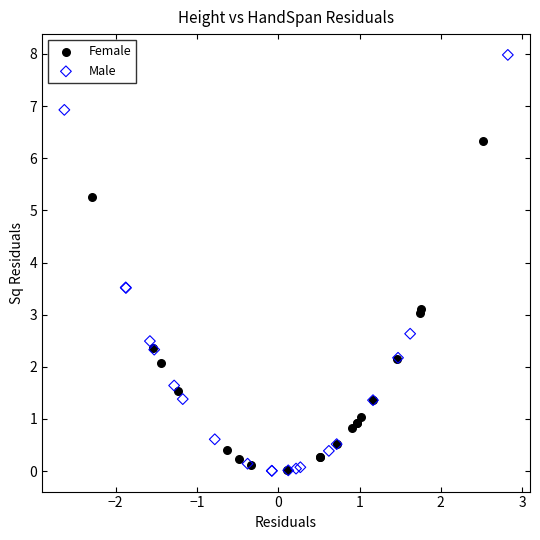

Which series contains the highest Y value?

Male